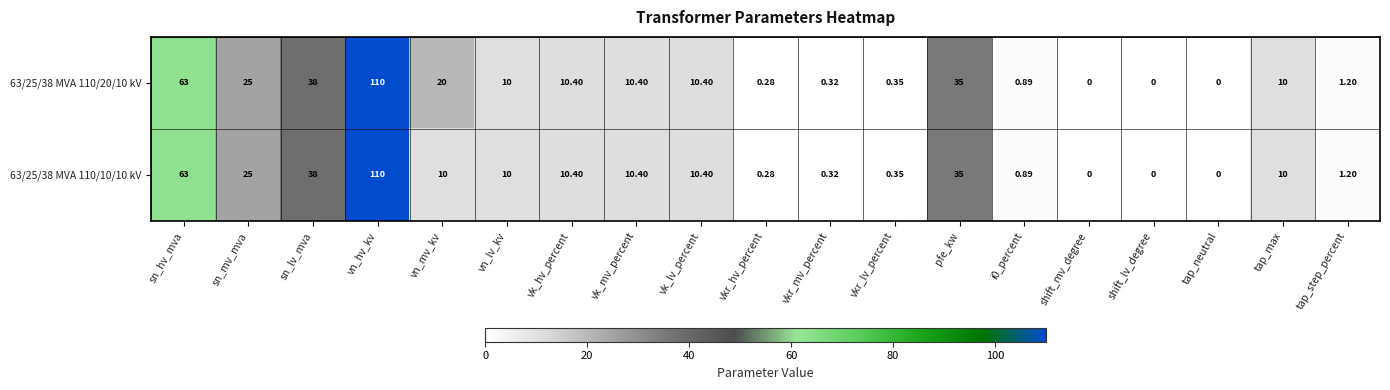

Where is 63/25/38 MVA 110/10/10 kV nearest to the value 55?

sn_hv_mva